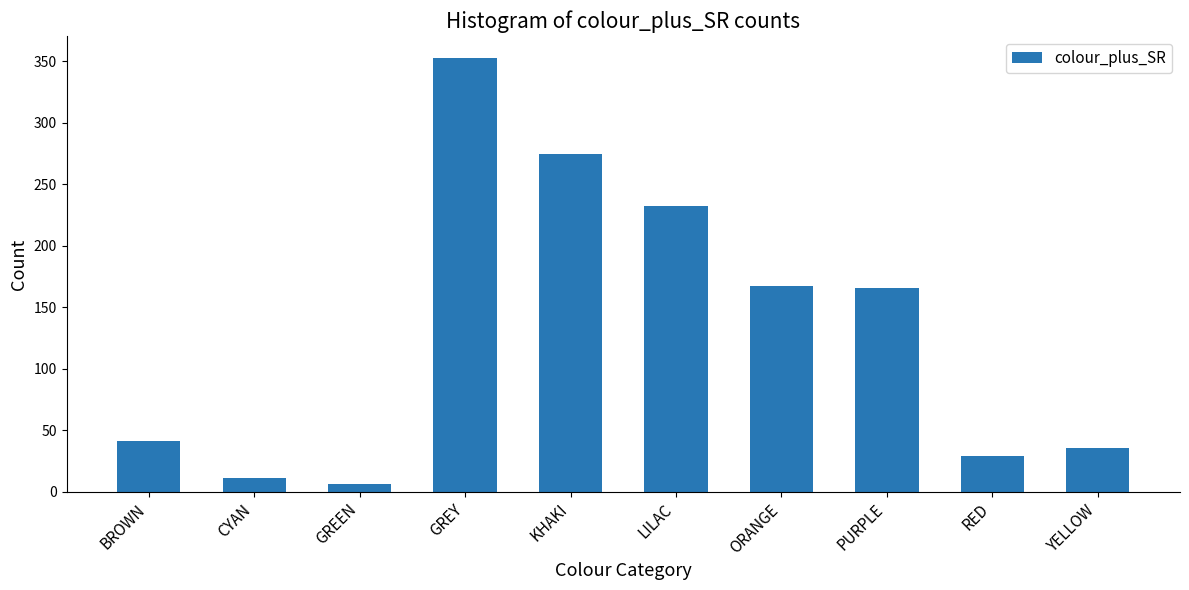

What is the ratio of the value at ORANGE to the value at LILAC?

0.7